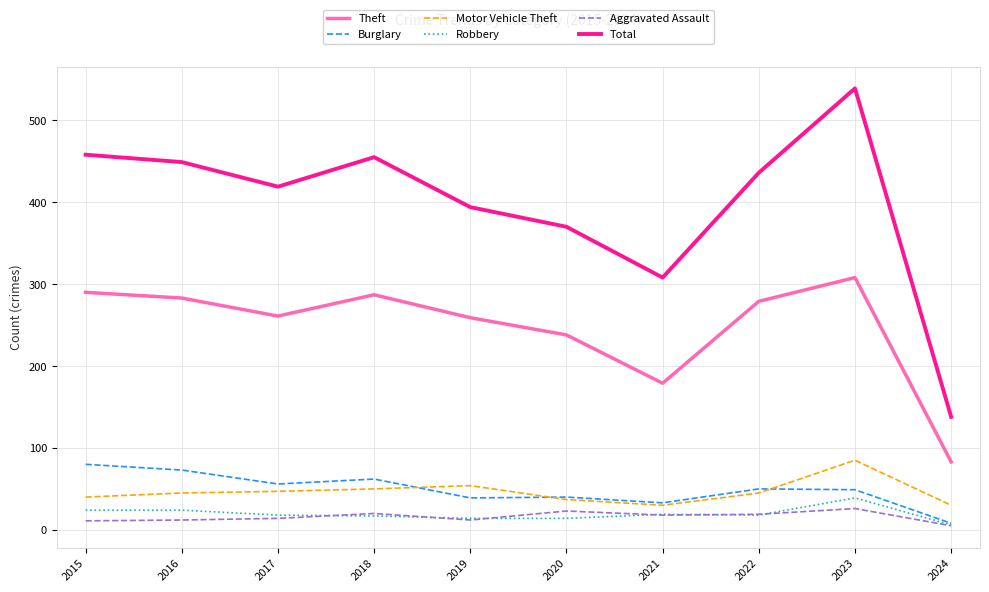

How many values in the Burglary series are below 50?

5